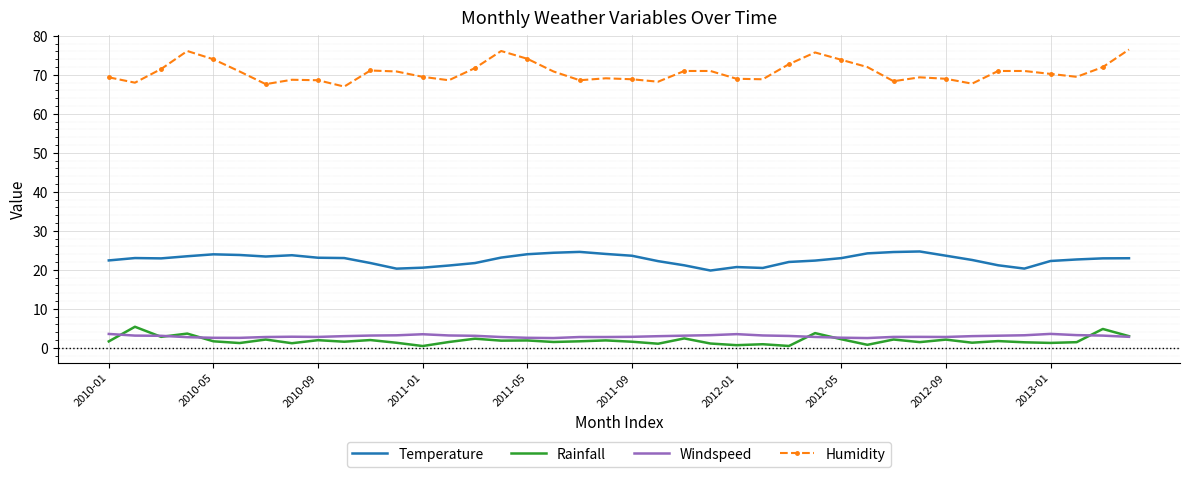

Which series has the widest spread of values?

Humidity